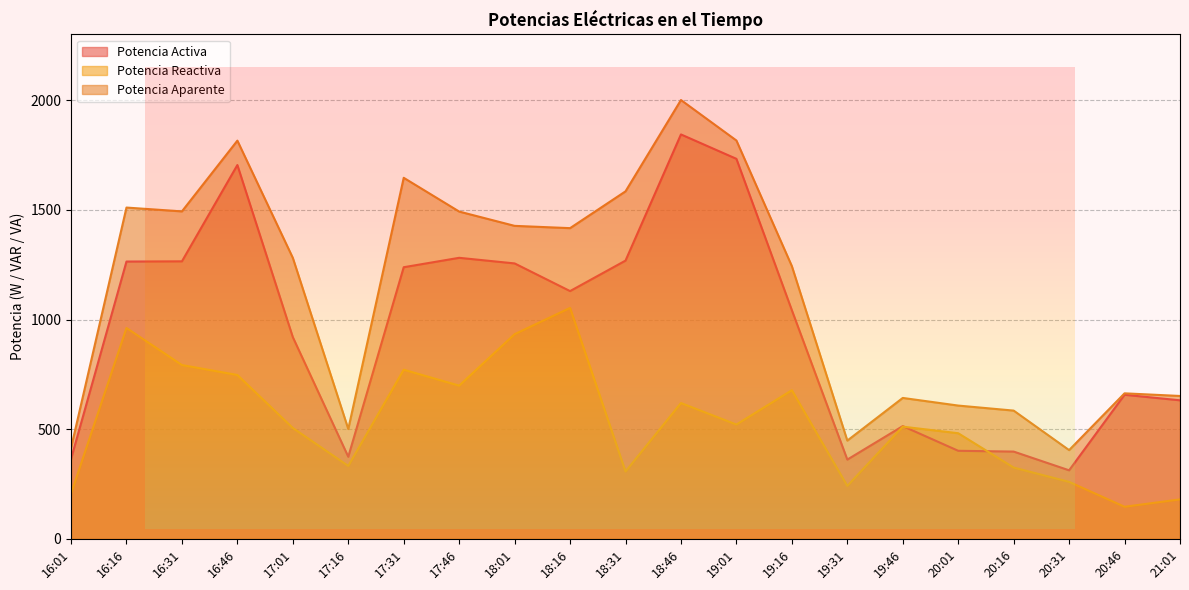

At which label does Potencia Aparente reach its peak?

18:46